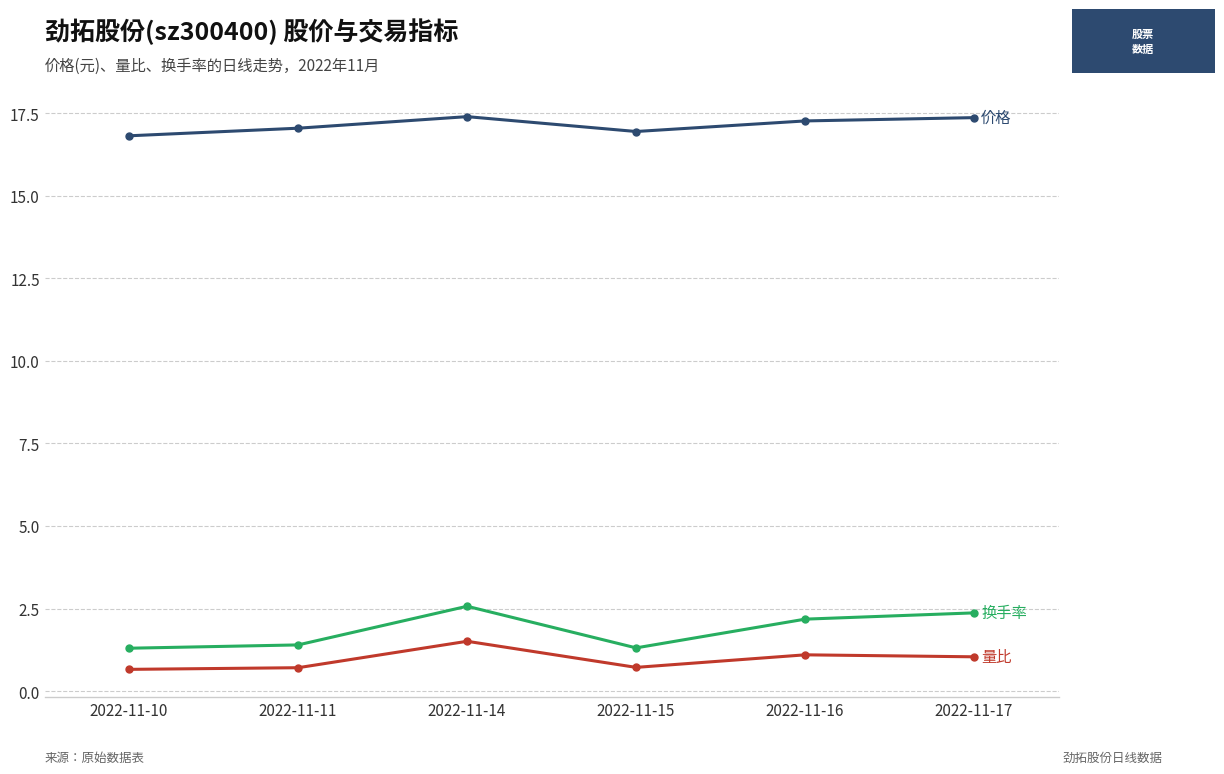

What is the minimum value shown in the chart?

0.7